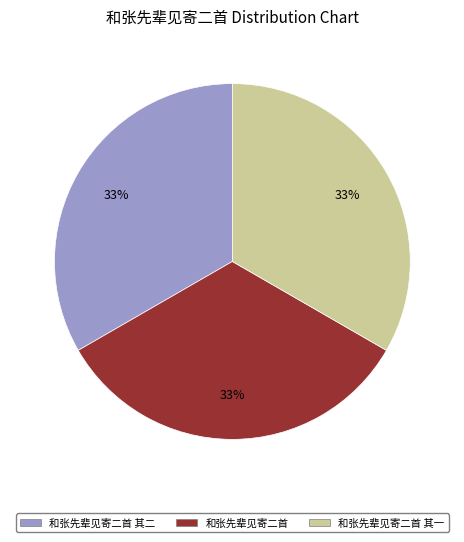

Is there any slice that represents more than half of the pie?

No